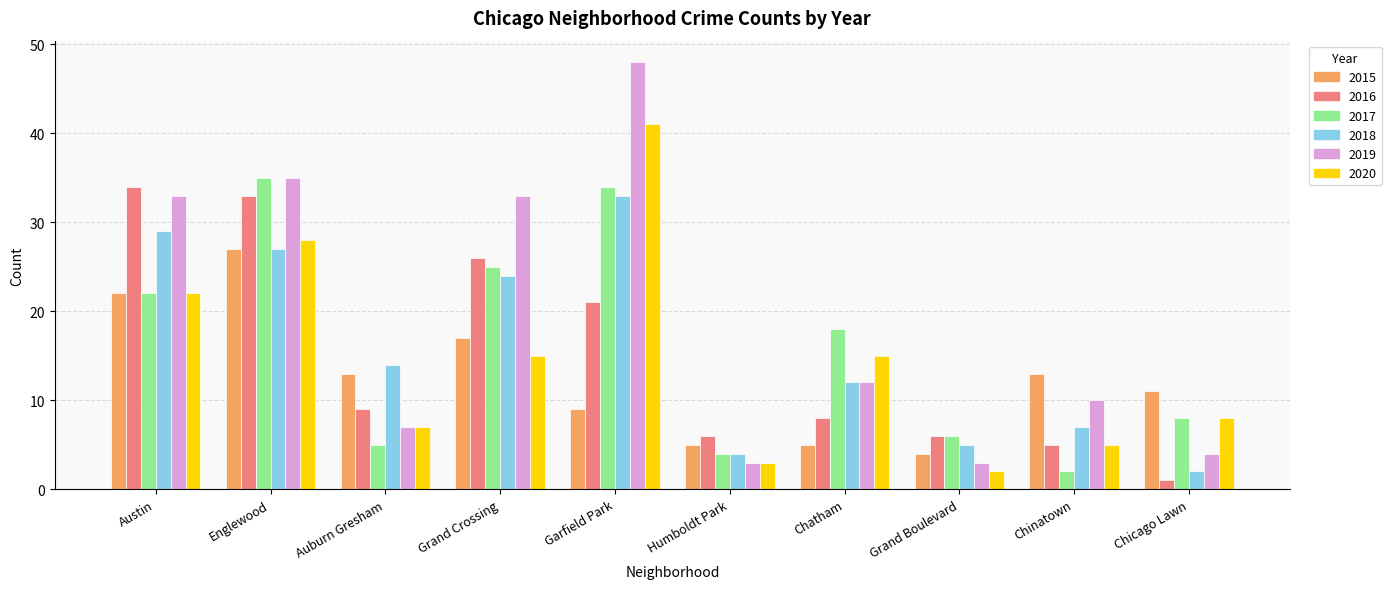

What is the difference between the 2020 values at Grand Boulevard and Austin?

20